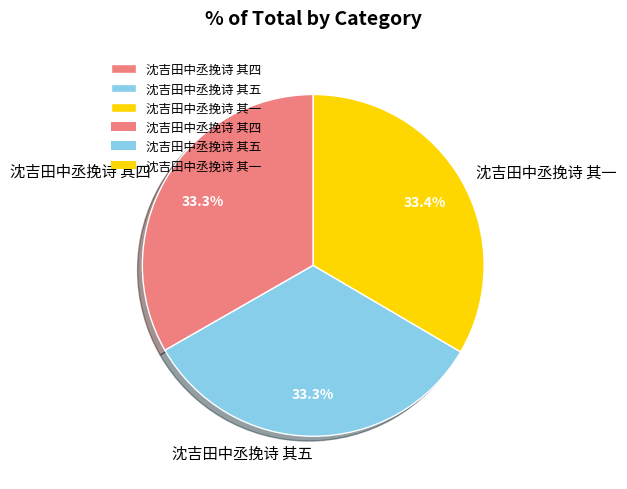

What percentage is the 沈吉田中丞挽诗 其一 slice, to the nearest percent?

33%